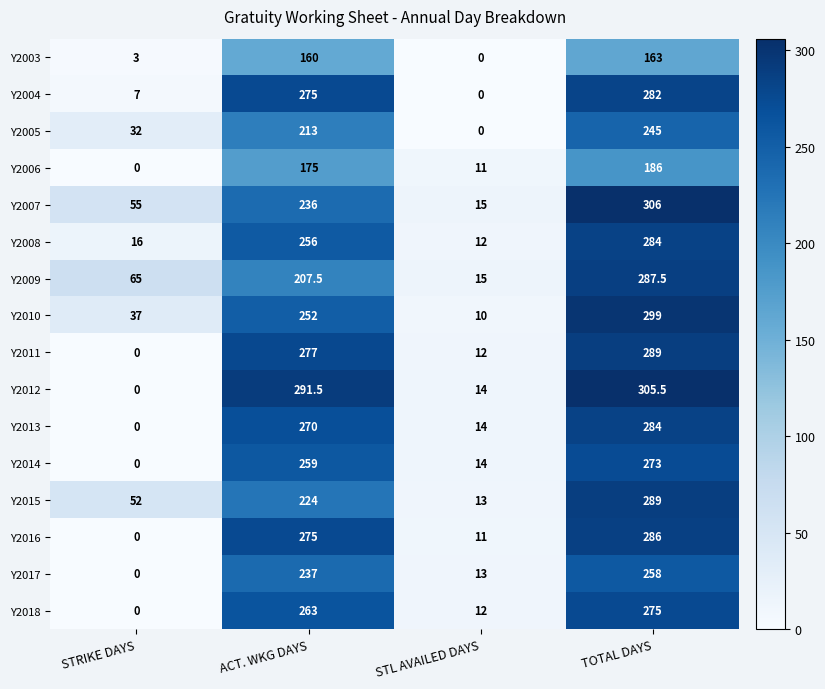

What is the difference between the highest and lowest values at ACT. WKG DAYS?

131.5